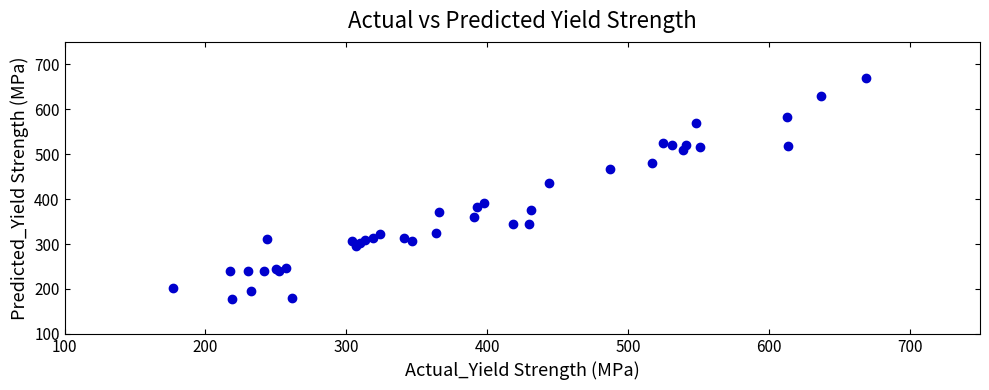

What Y value in the scatter plot is closest to 424?

436.9